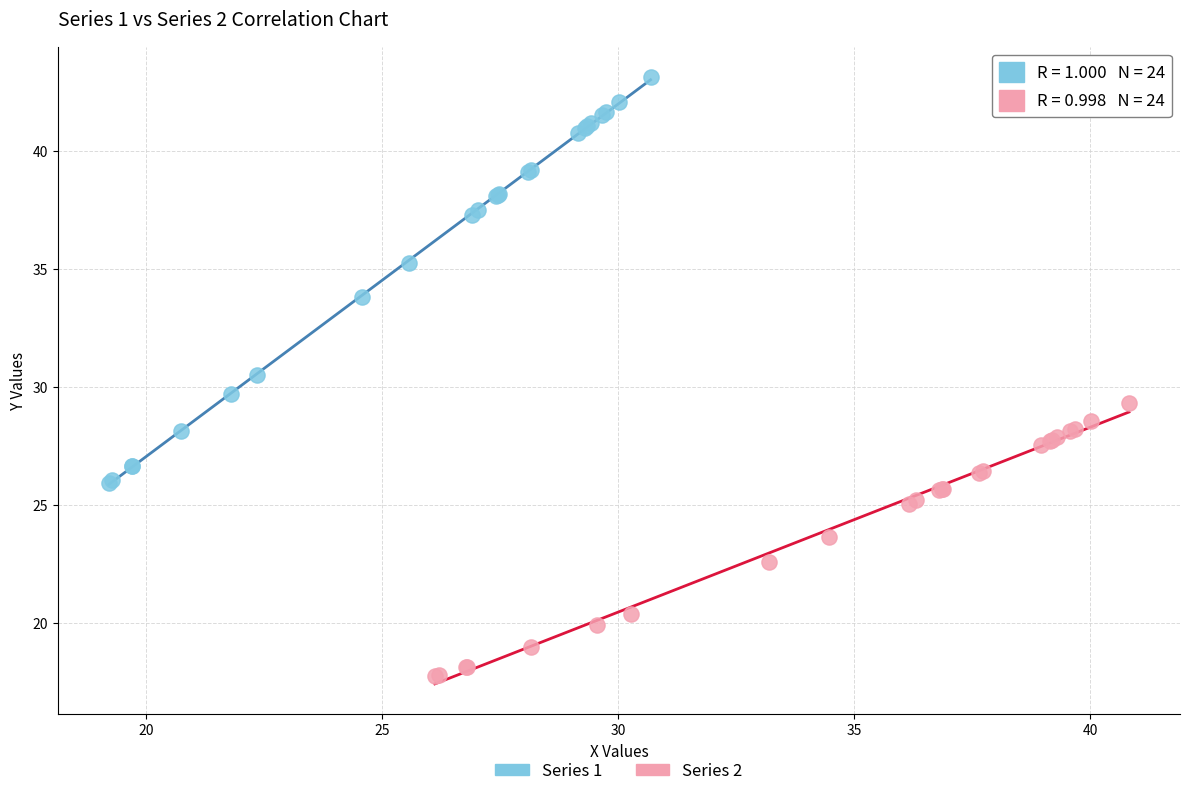

Which series has the widest spread of Y values?

Series 1